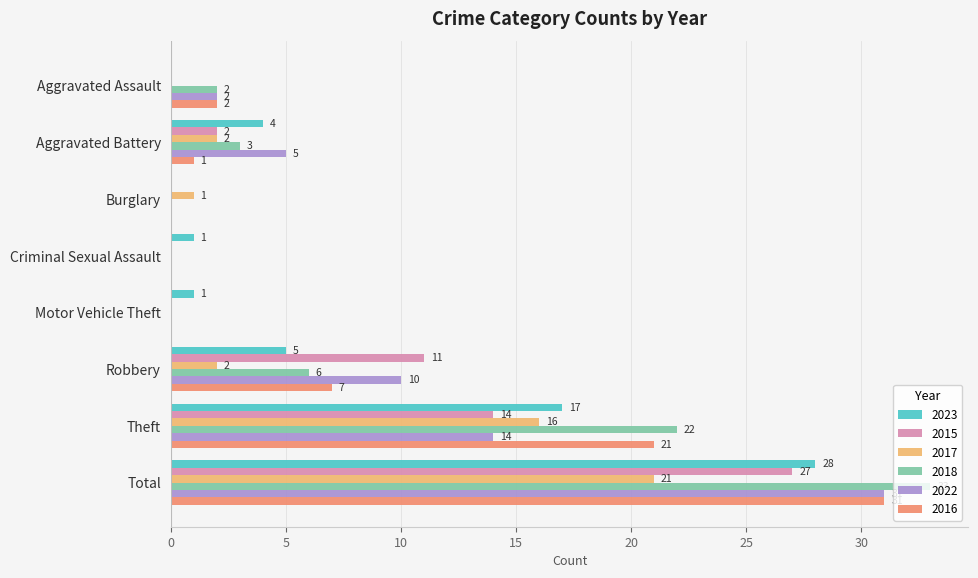

At which label is 2018 closest to 16?

Theft